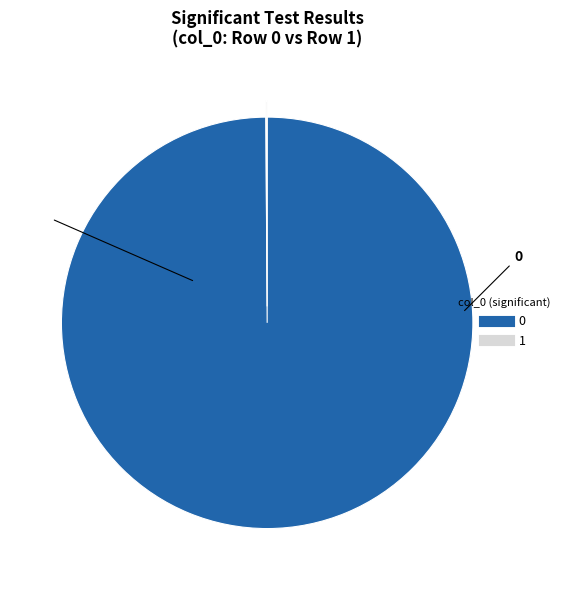

Is it true that 0 is 93% of the pie?

False